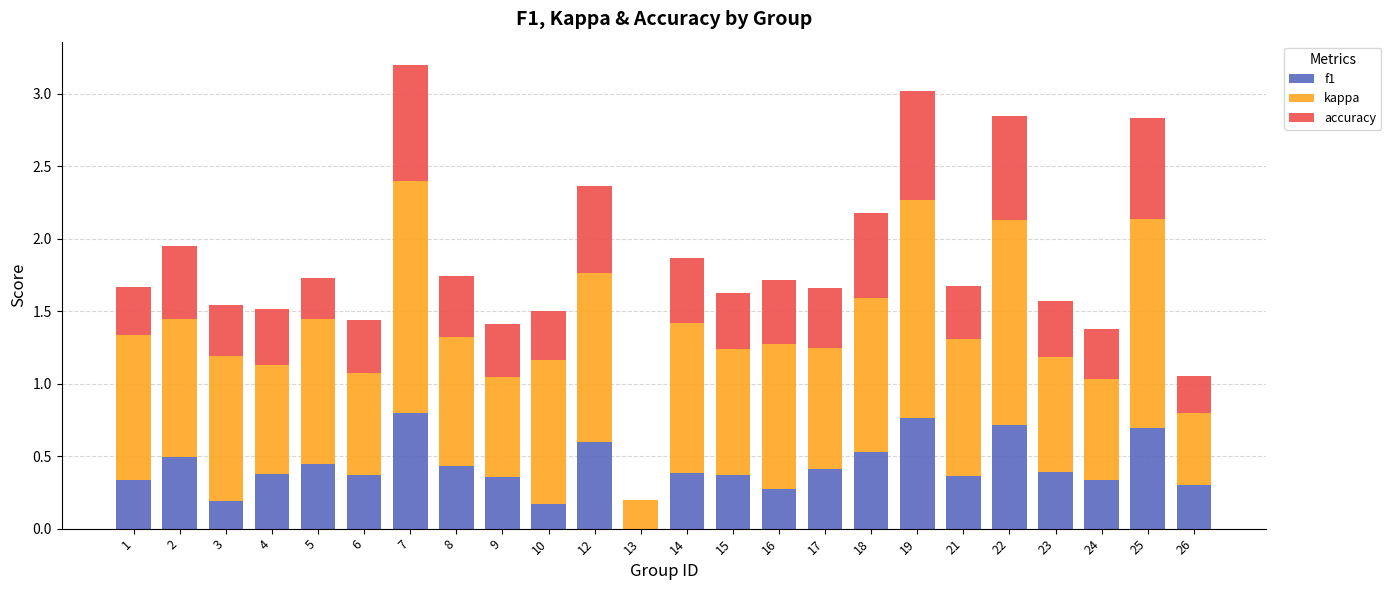

What is the total value across all series at 1?

1.7